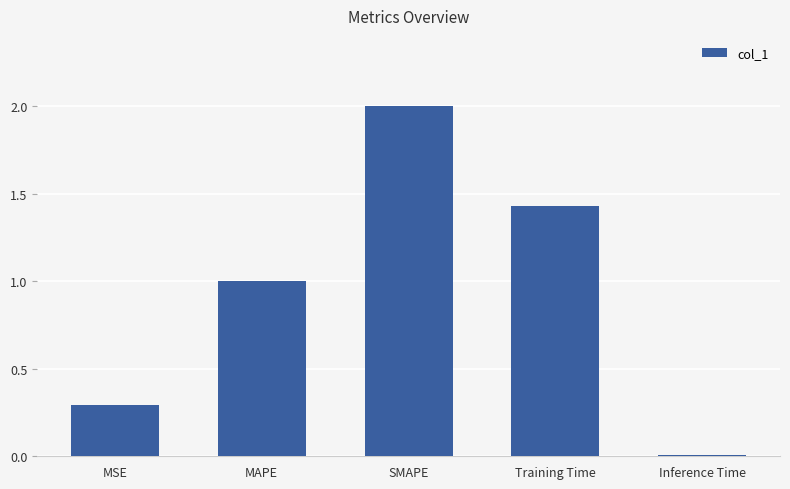

Is it true that the value at SMAPE is 2.0?

True